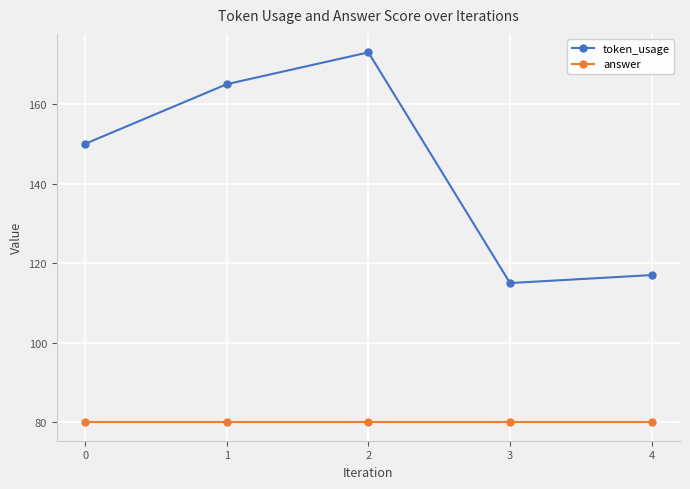

What is the greatest value displayed?

173